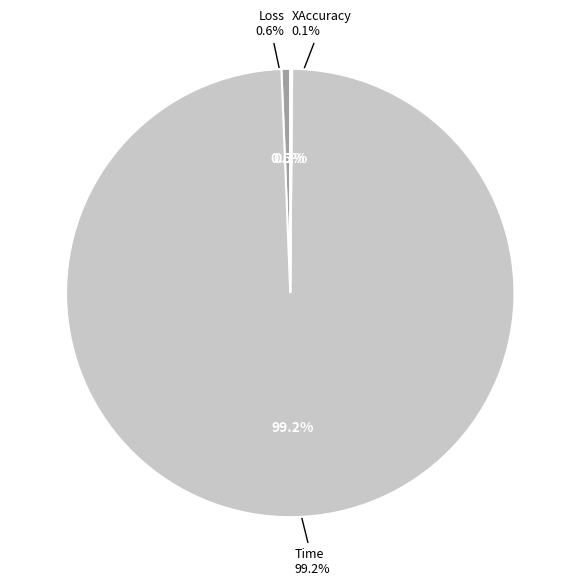

To the nearest percent, what is the combined percentage of Time and Loss?

100%